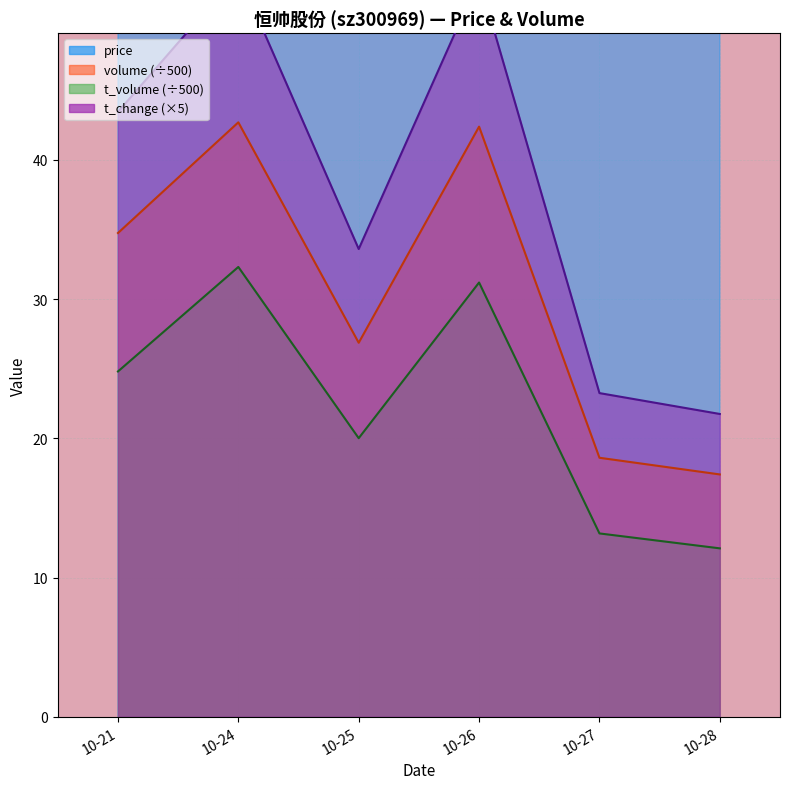

What is the minimum value for volume?

17.4